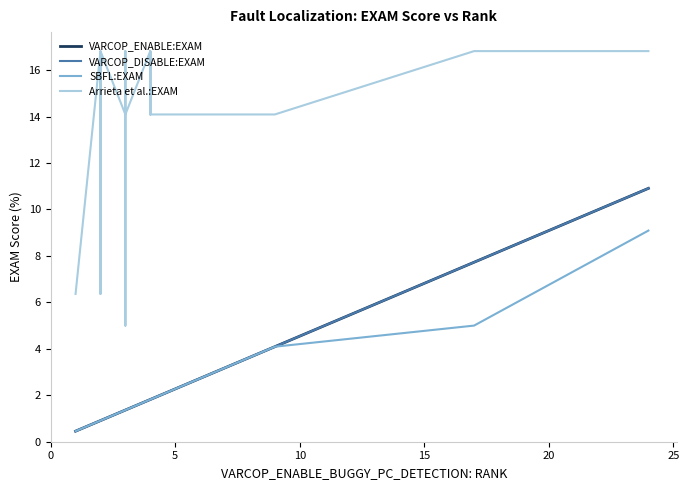

True or false: VARCOP_DISABLE:EXAM has more than 2 interior local peaks.

False